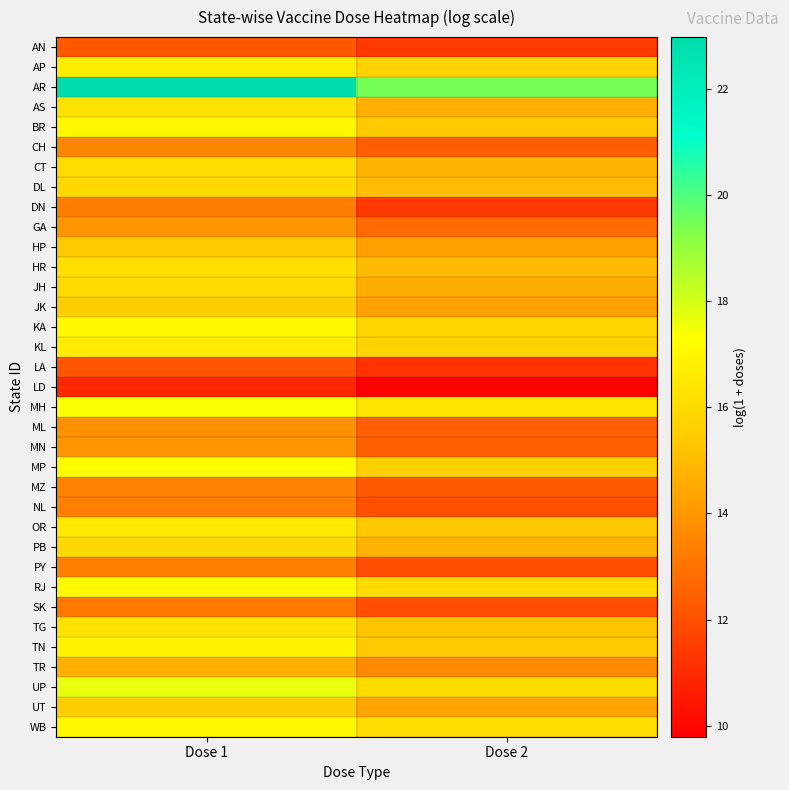

At which category does the chart reach its peak across all series?

Dose 1